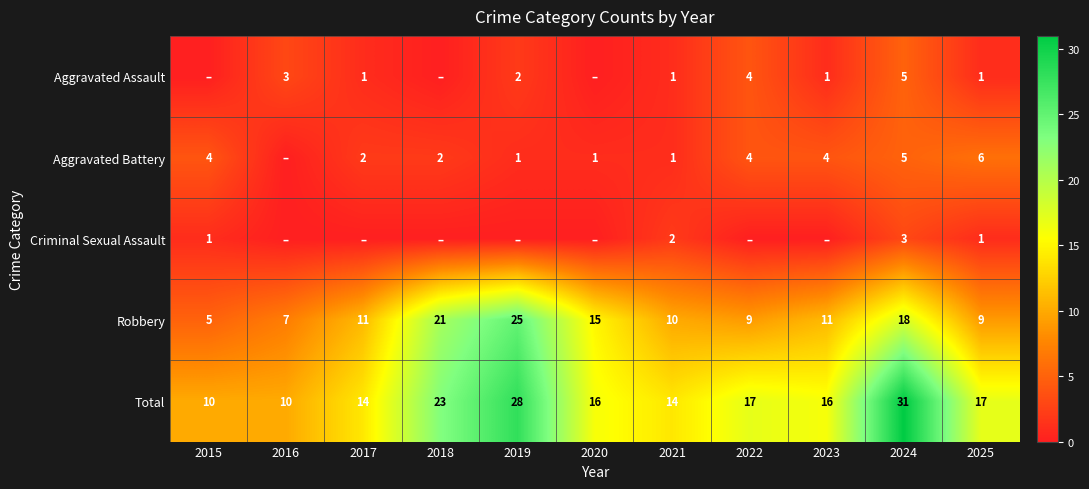

How many series are shown in this chart?

5